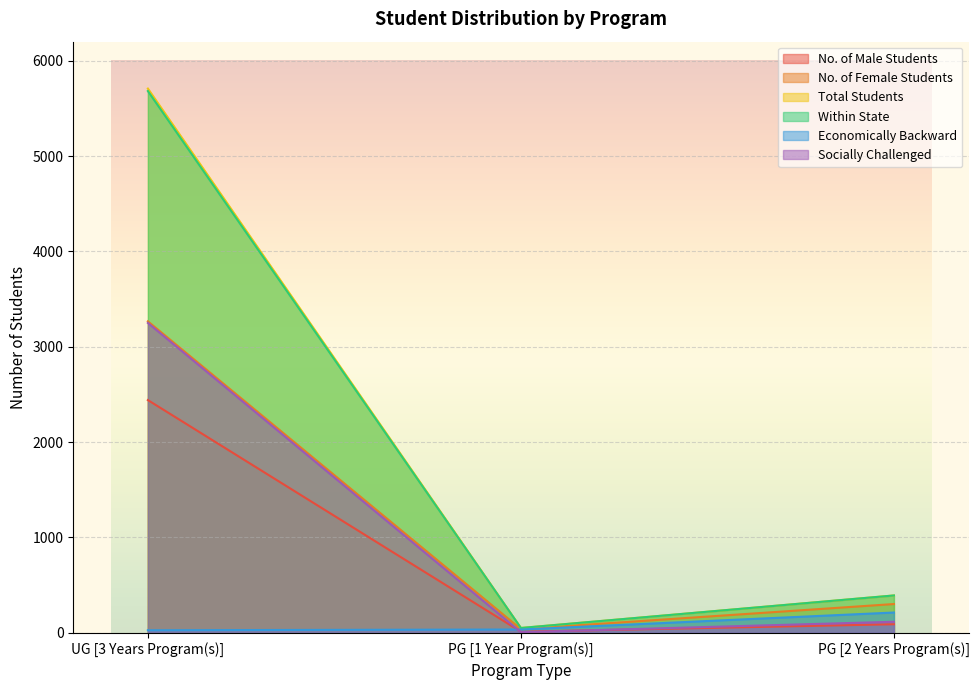

Which label corresponds to the smallest value in the chart?

PG [1 Year Program(s)]